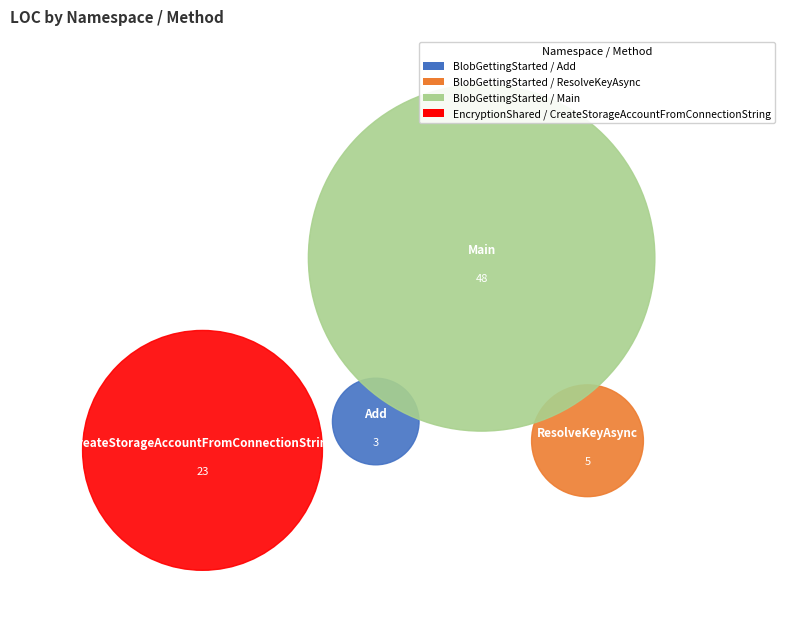

How many segments does this pie chart have?

4